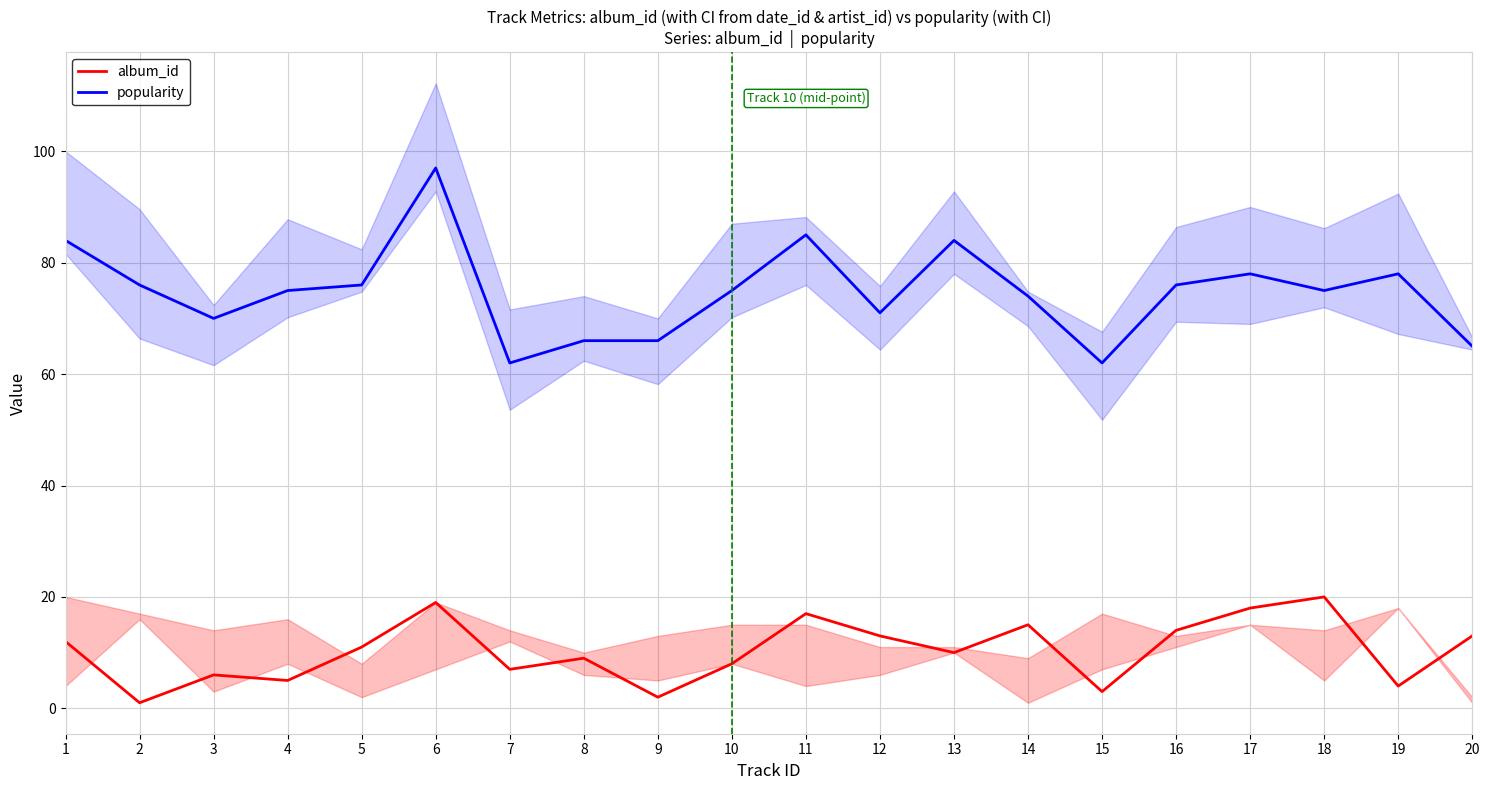

At which label is popularity closest to 79?

17